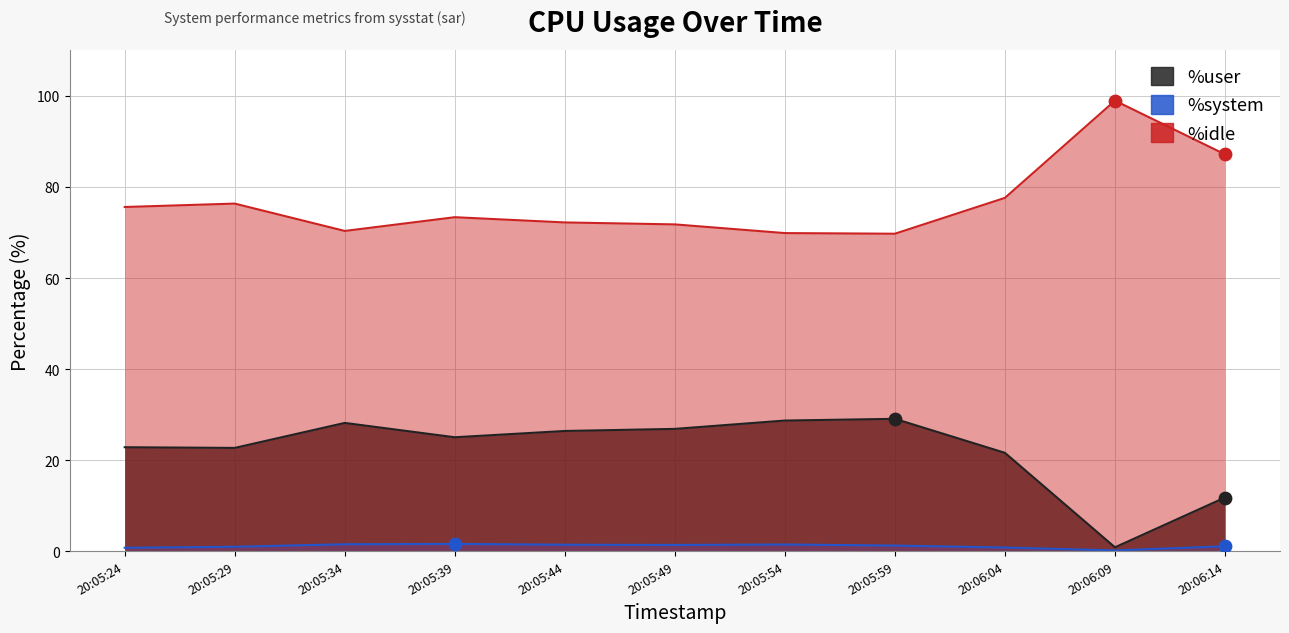

What is the total value across all series at 20:05:59?

100.0